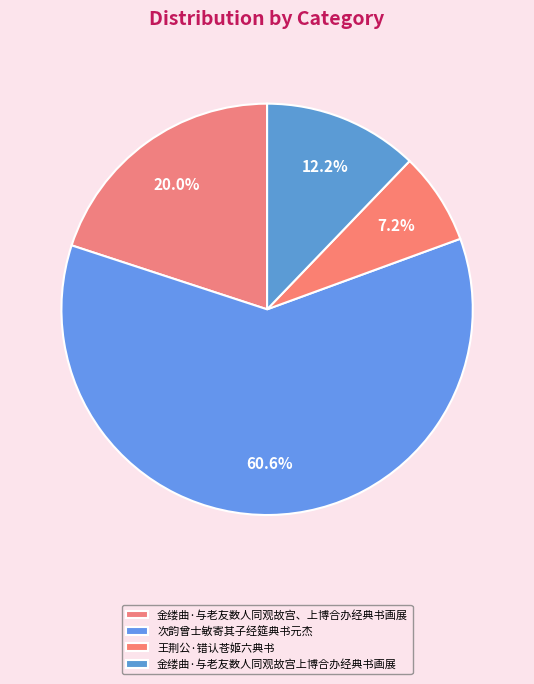

What percentage is NOT represented by 金缕曲·与老友数人同观故宫上博合办经典书画展?

87.8%